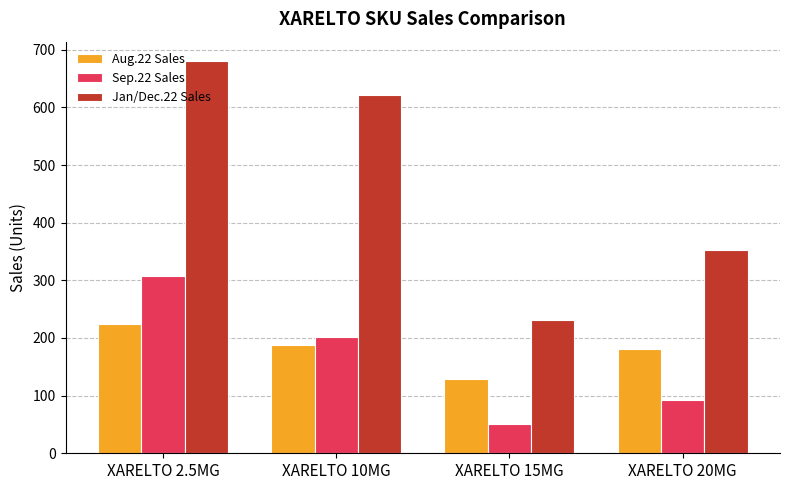

True or false: Sep.22 Sales has a value of 92 at XARELTO 20MG.

True